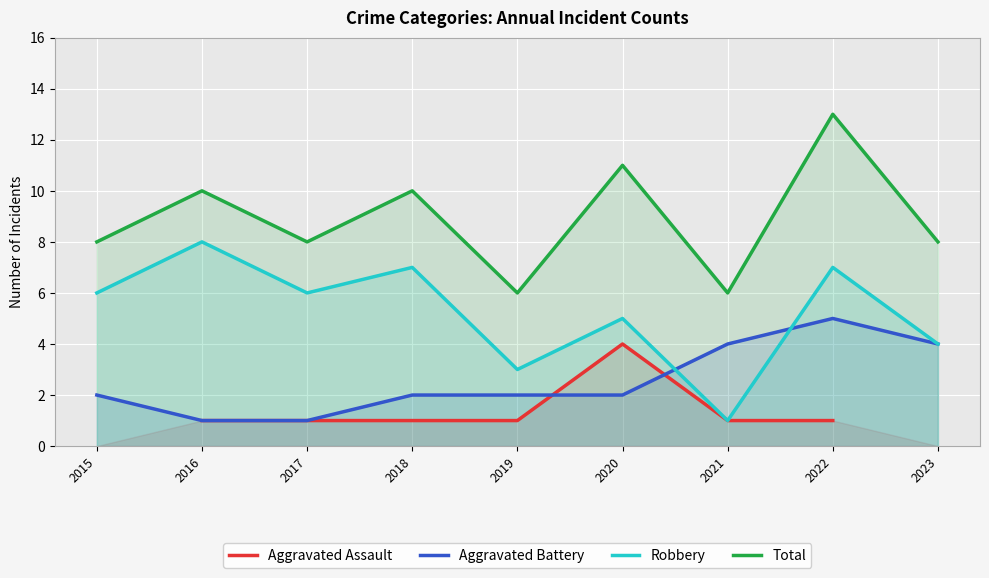

Is the value of Robbery at 2021 greater than the value of Aggravated Assault at 2016?

No